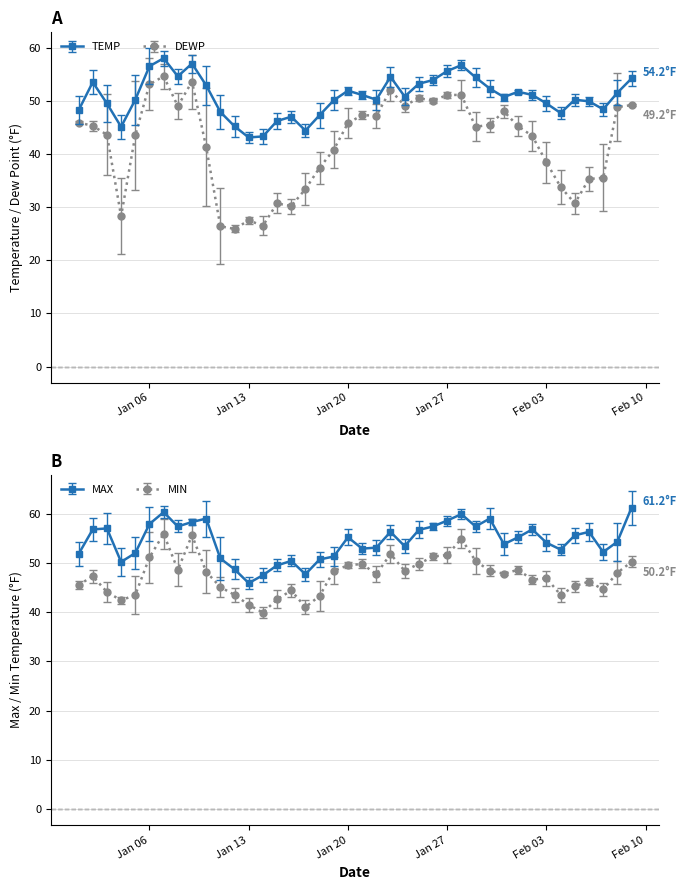

At how many categories does at least one series exceed 39?

40